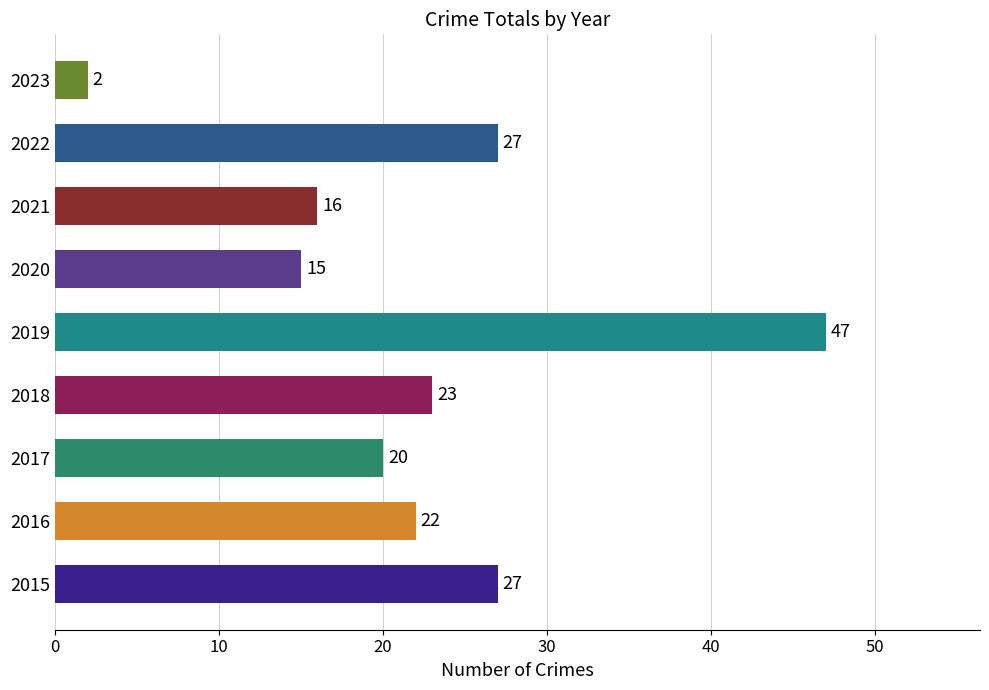

How many bars are there in total?

9